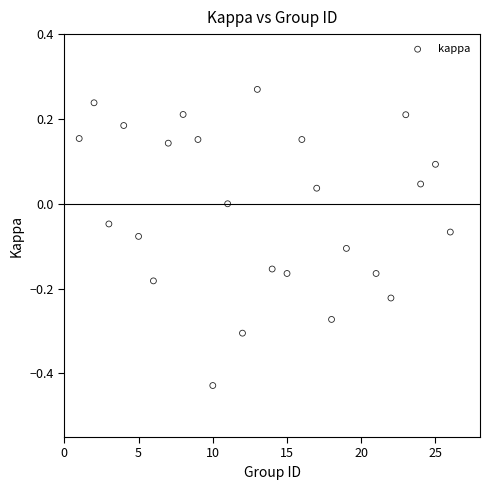

What is the range of Y values (max minus min)?

0.7